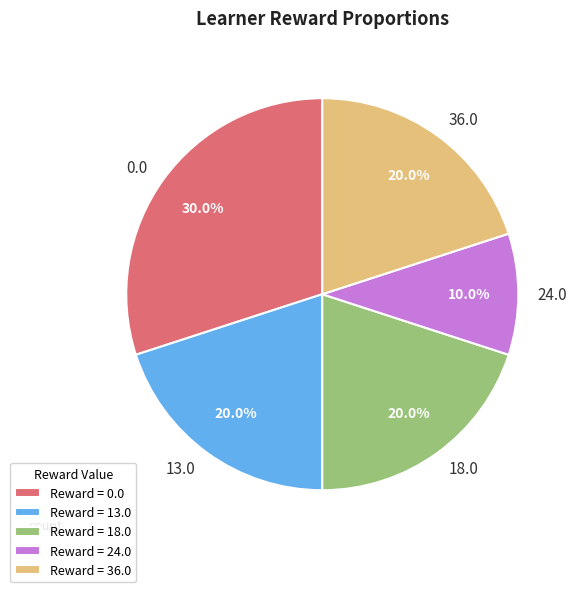

Is there any slice that represents more than half of the pie?

No